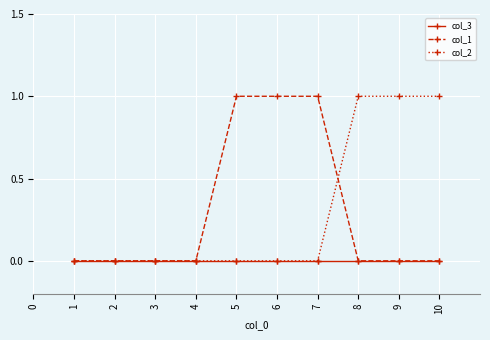

Is the value of col_3 at 8 greater than the value of col_2 at 9?

No